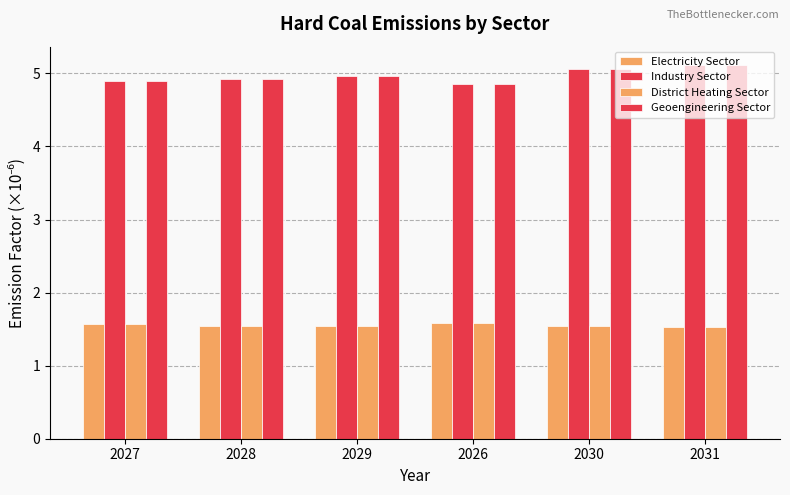

List the series in order of their peak value, lowest first.

Electricity Sector, District Heating Sector, Industry Sector, Geoengineering Sector